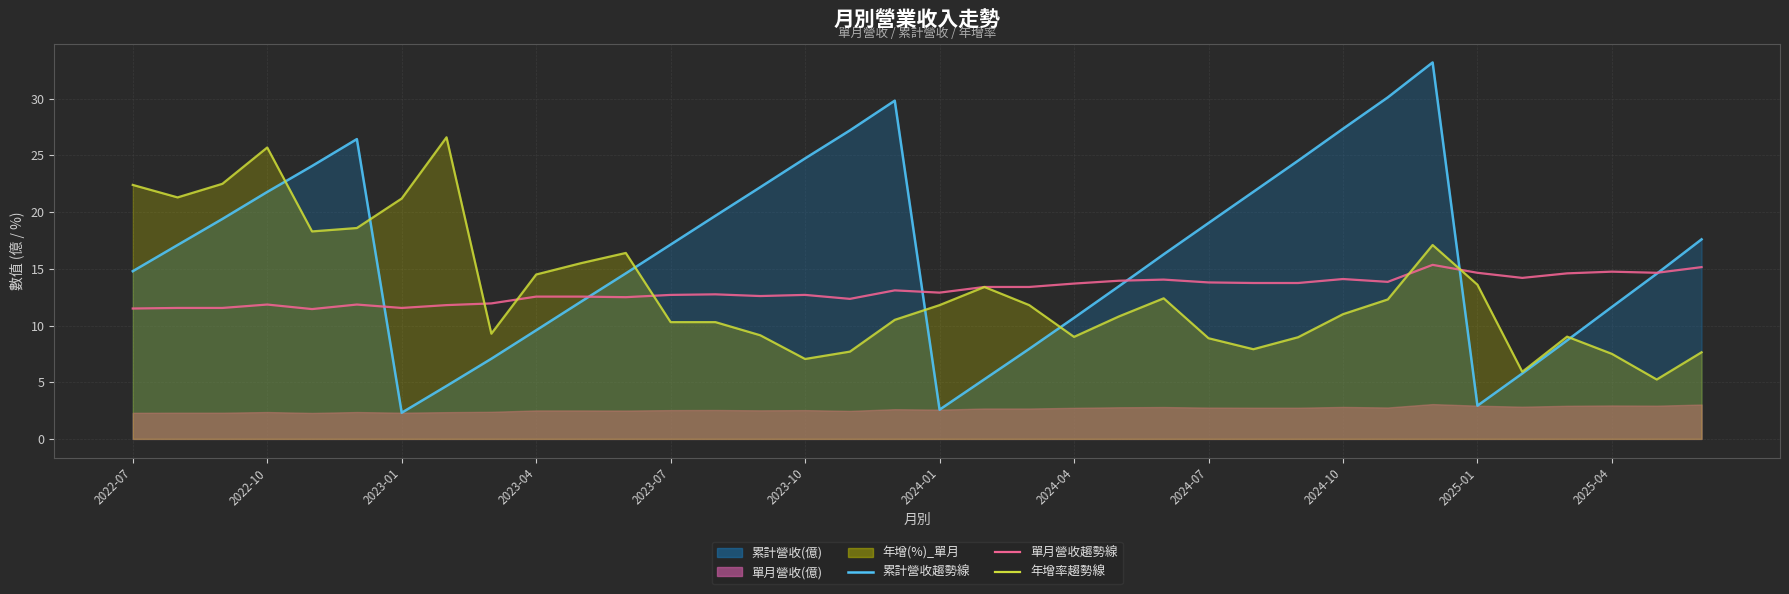

Which series changed the most between 2024-05 and 2025-05?

年增(%)_單月